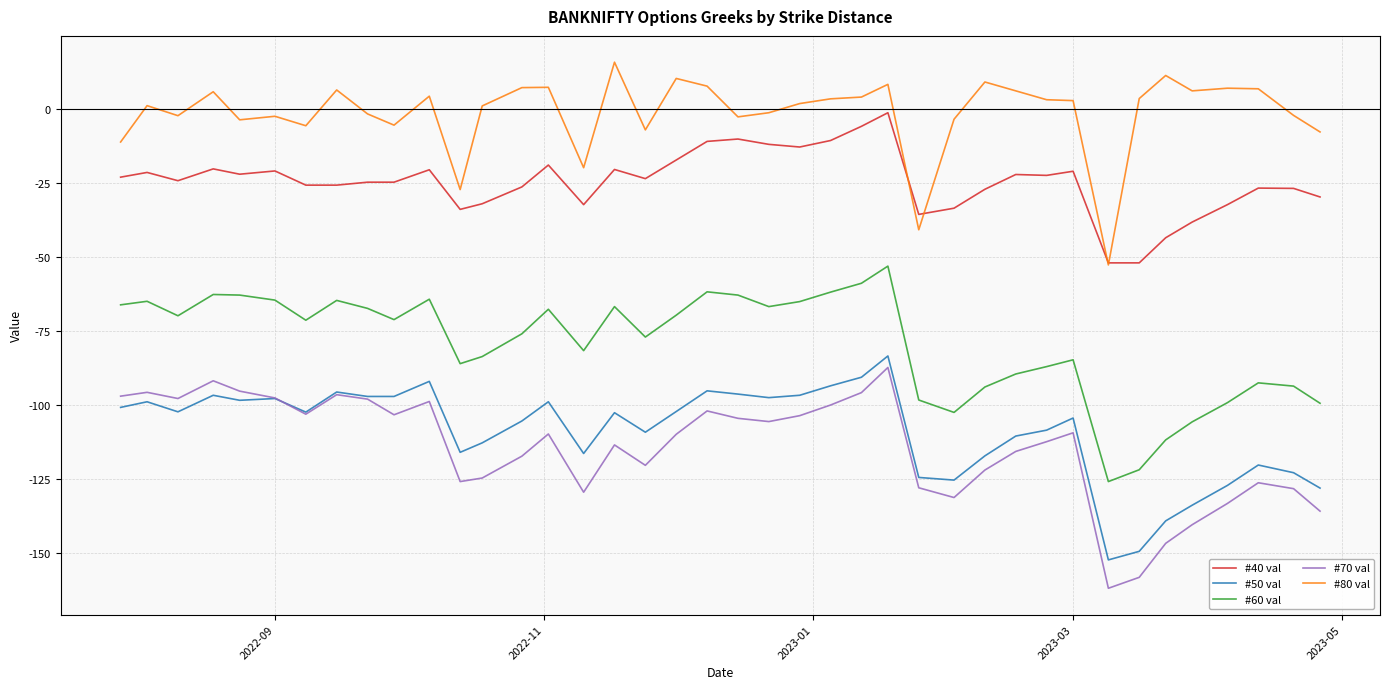

Which series has the largest total across all categories?

#80 val